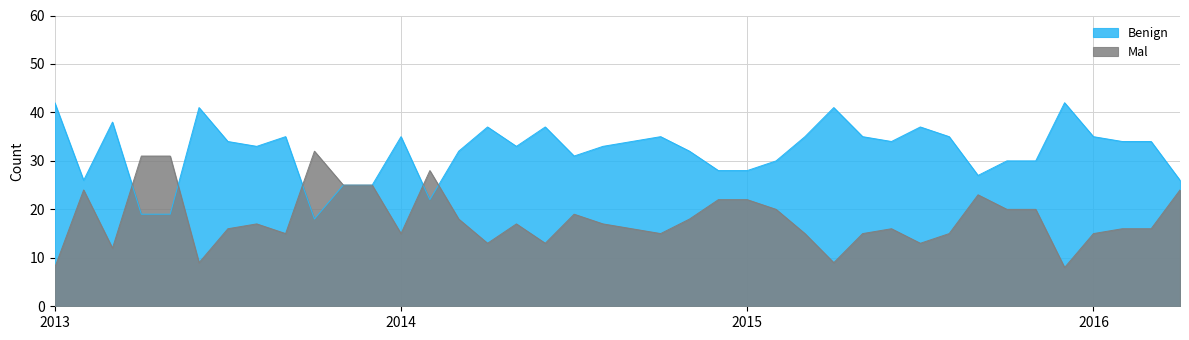

Does the chart display data point markers on the line(s)?

No